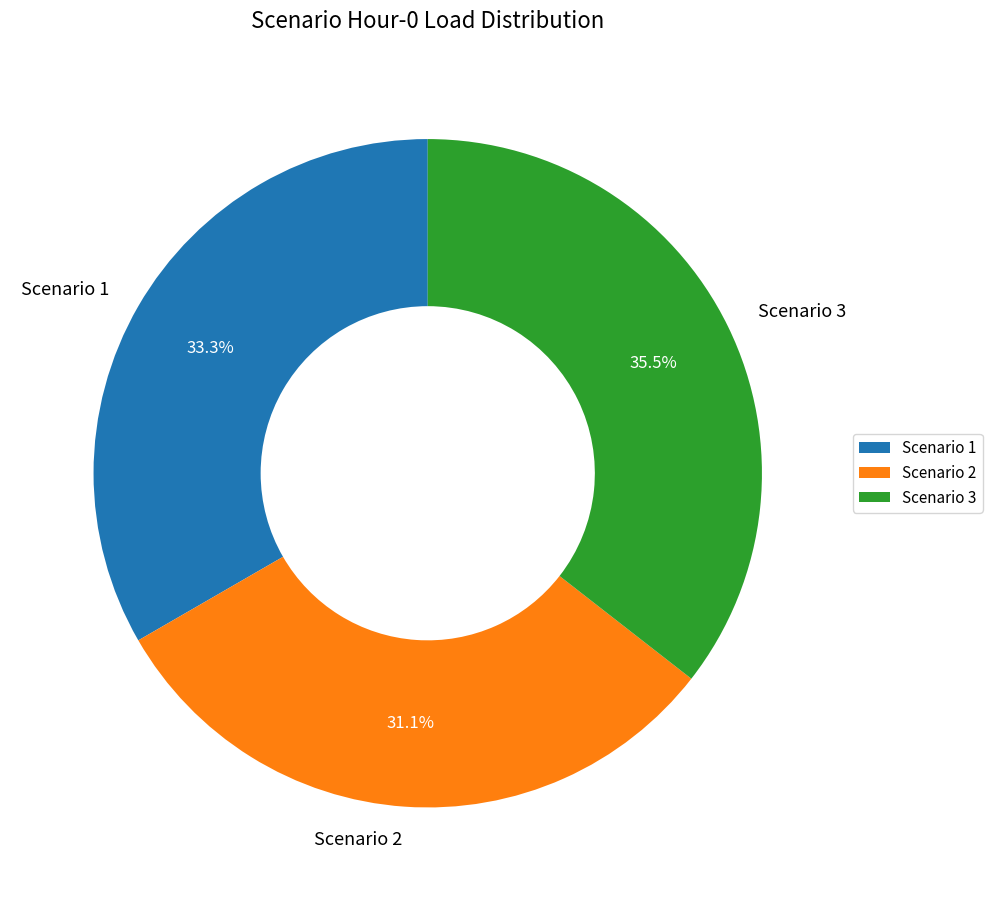

Which slice is the largest?

Scenario 3